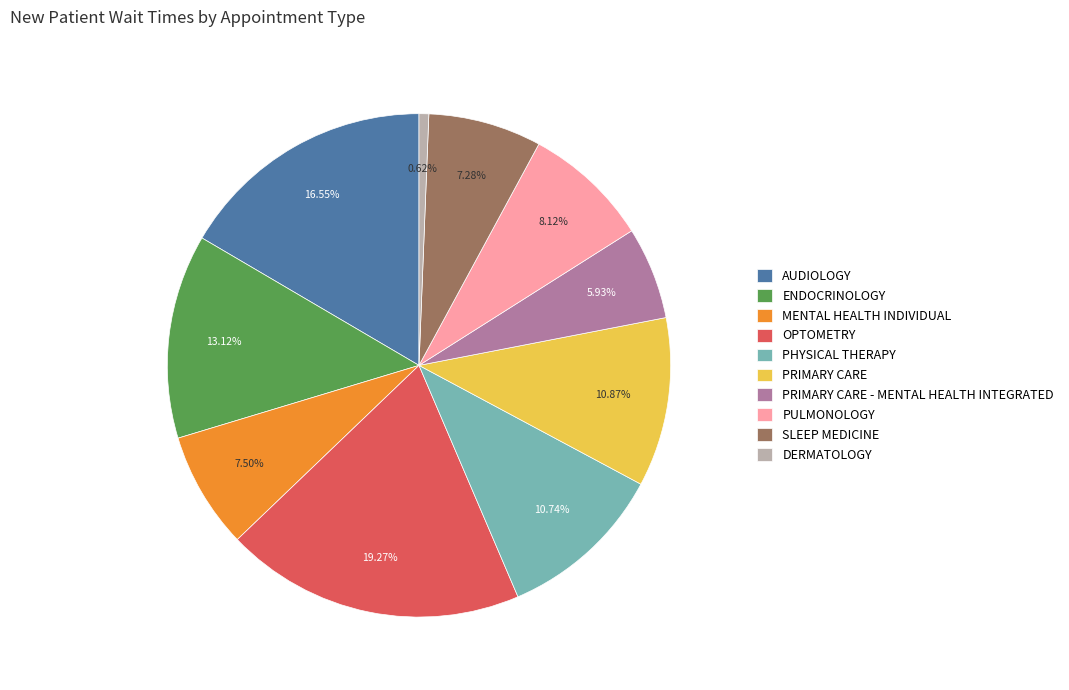

Do ENDOCRINOLOGY and PRIMARY CARE - MENTAL HEALTH INTEGRATED together represent more than half of the pie?

No